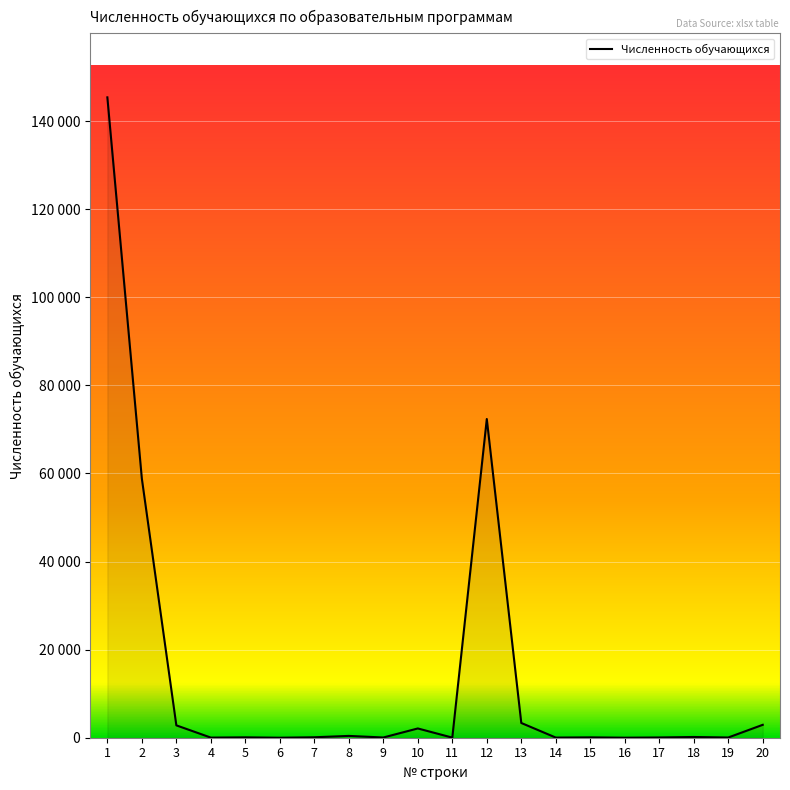

Is this an area chart (filled region under the line)?

Yes